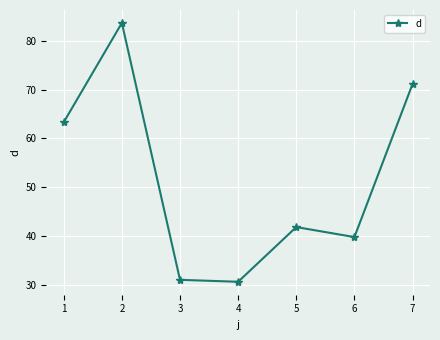

How many series are shown in this chart?

1